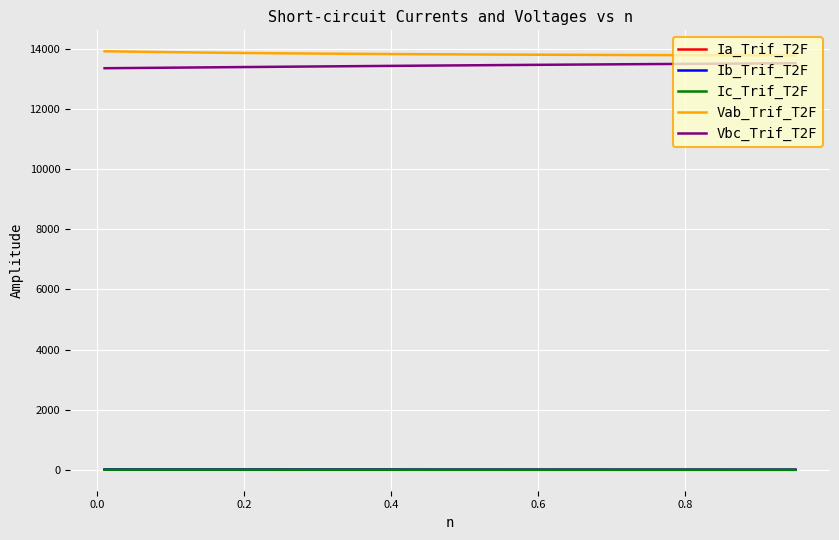

What is the sum of all Ic_Trif_T2F values?

106.6